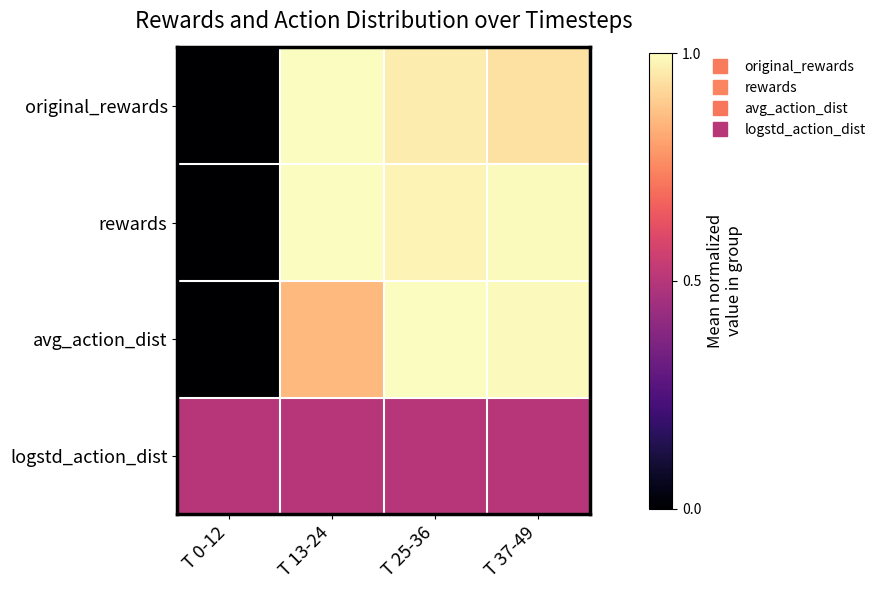

How many distinct data groups are displayed?

4